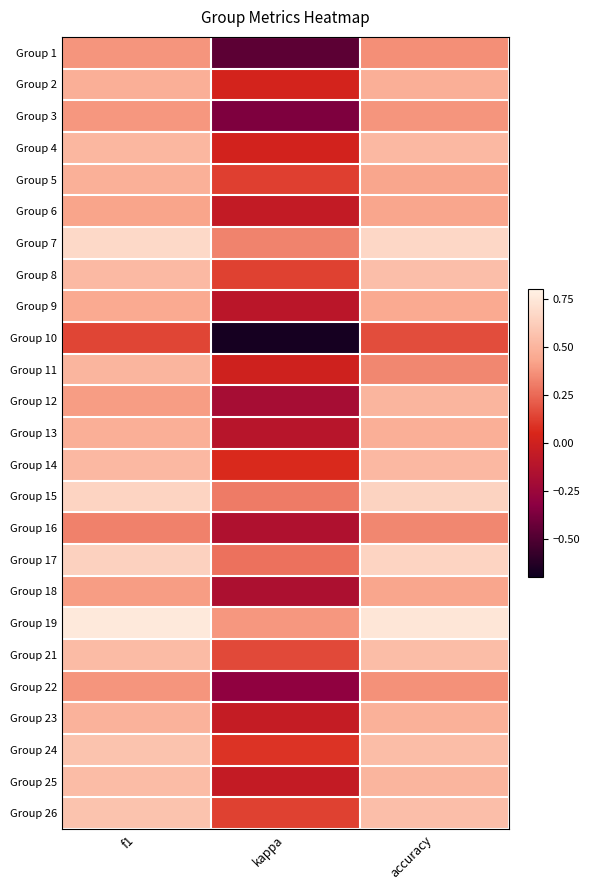

What is the total value across all series at kappa?

-0.7